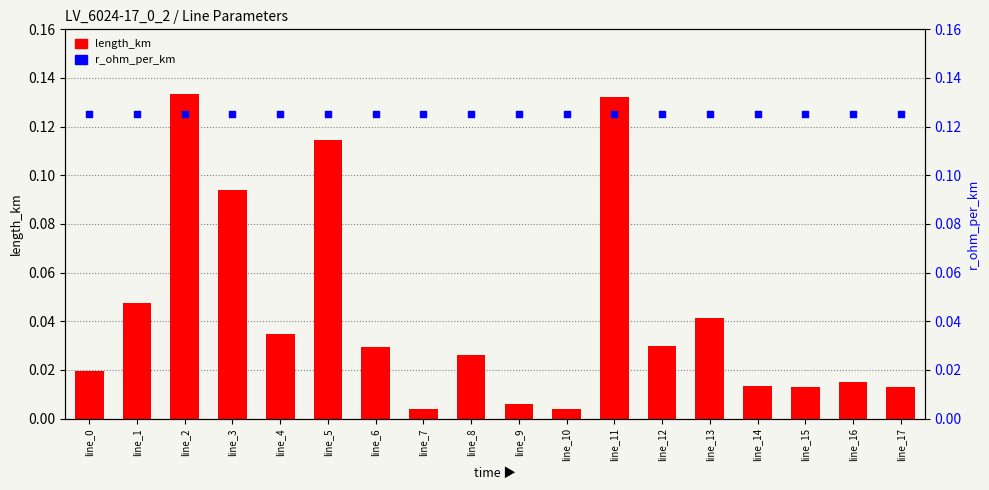

At how many categories does at least one series exceed 0?

18